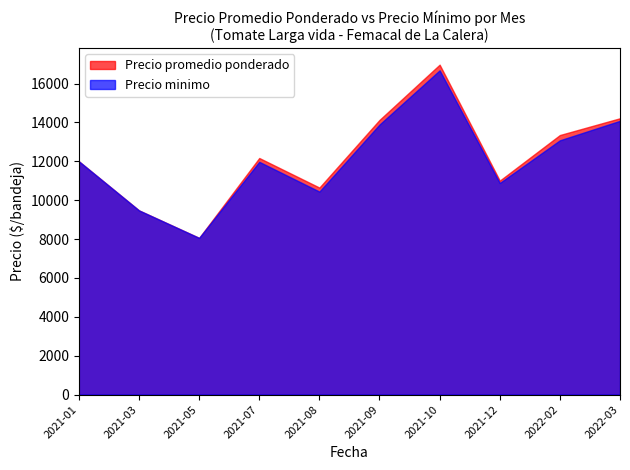

The value of Precio promedio ponderado at 2021-12 is 19624.2. True or false?

False